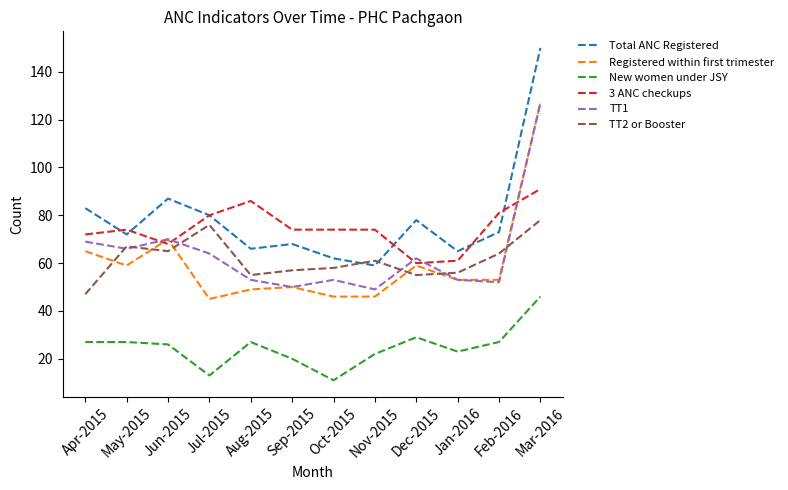

Which series has the largest total across all categories?

Total ANC Registered